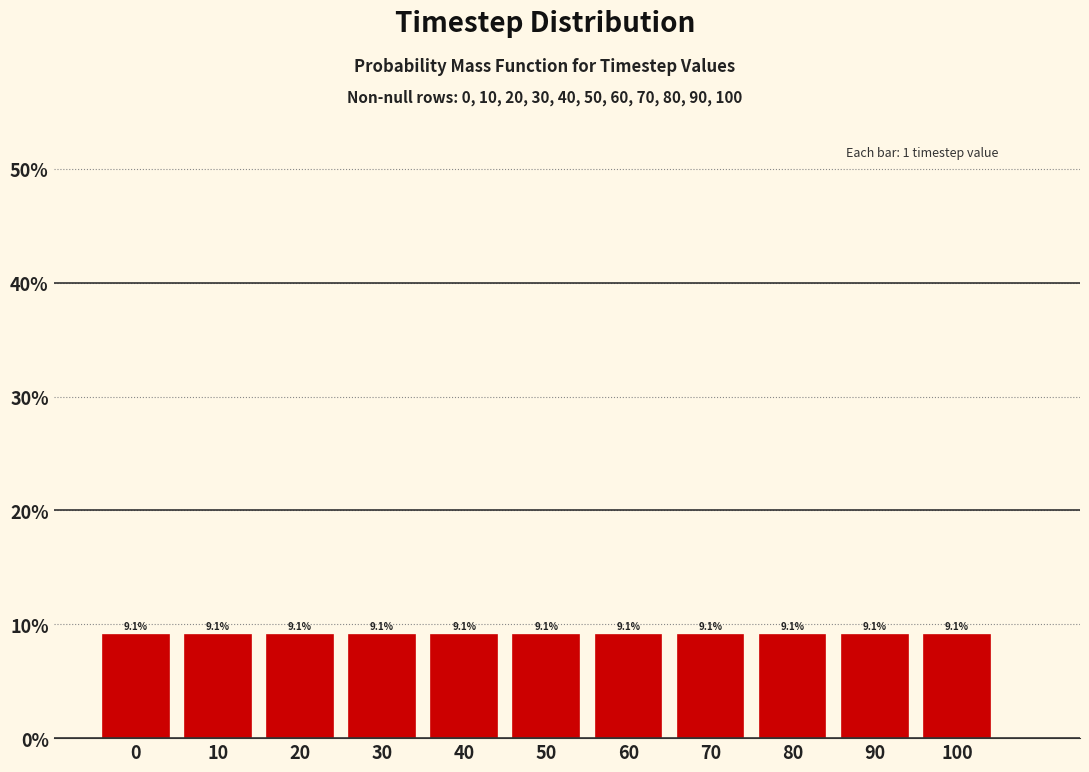

Reading left to right, transcribe this chart: for each bar, give the range it covers on the x-axis and its height.

-5 to 5: 9.1
5 to 15: 9.1
15 to 25: 9.1
25 to 35: 9.1
35 to 45: 9.1
45 to 55: 9.1
55 to 65: 9.1
65 to 75: 9.1
75 to 85: 9.1
85 to 95: 9.1
95 to 105: 9.1